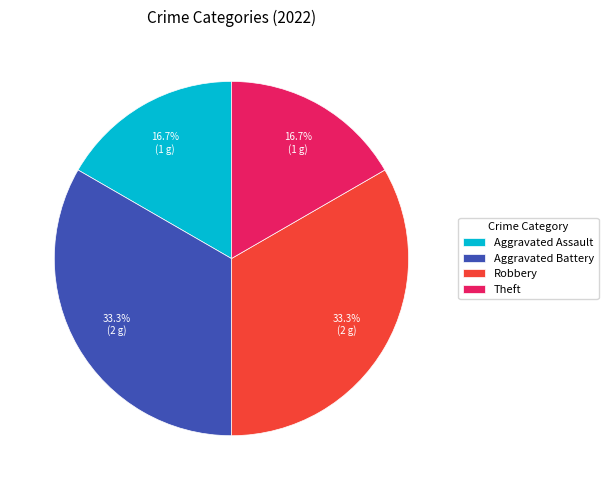

Is there any slice that represents more than half of the pie?

No